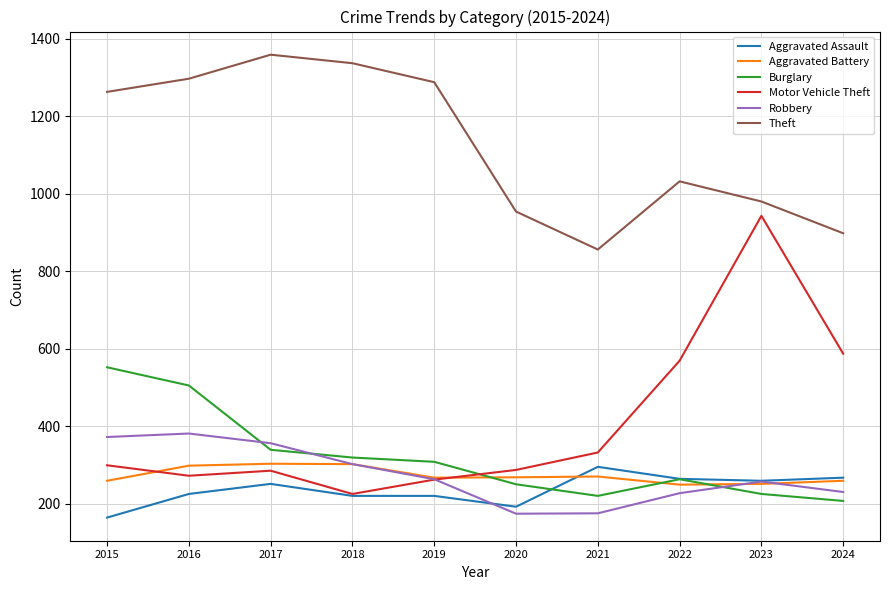

True or false: Burglary has a value of 455 at 2019.

False